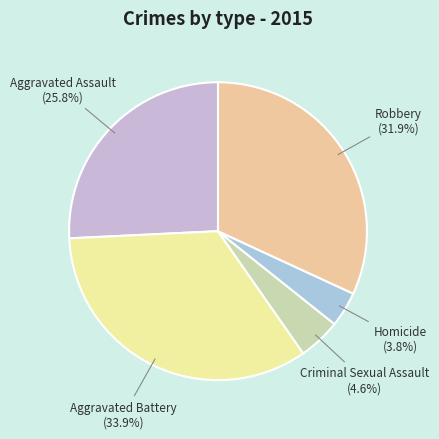

What is the largest slice in the pie chart?

Aggravated Battery